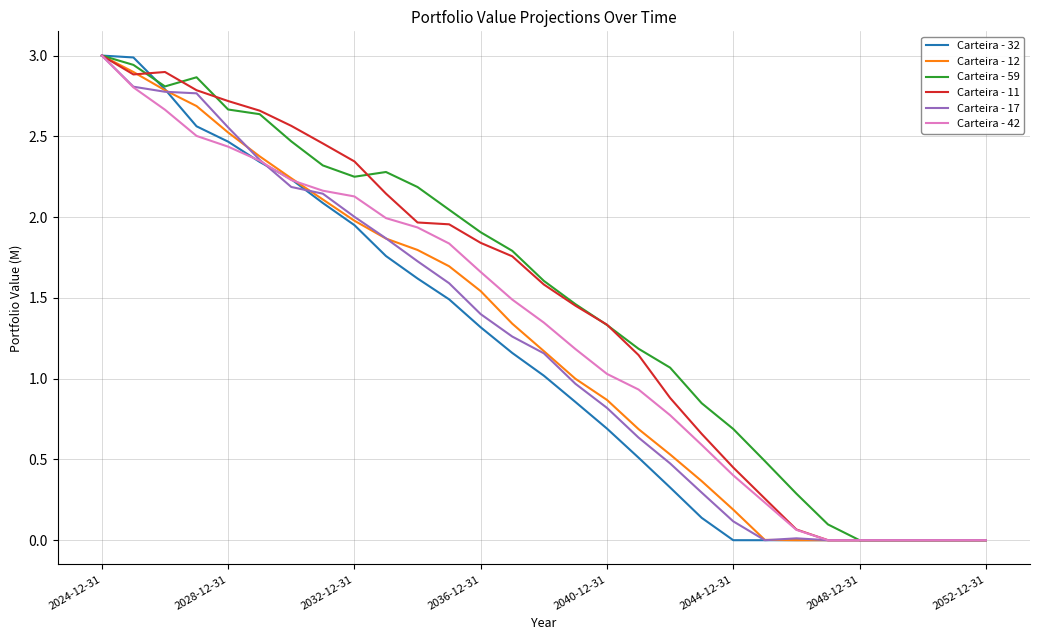

What is the highest value of the Carteira - 12 series?

3.0